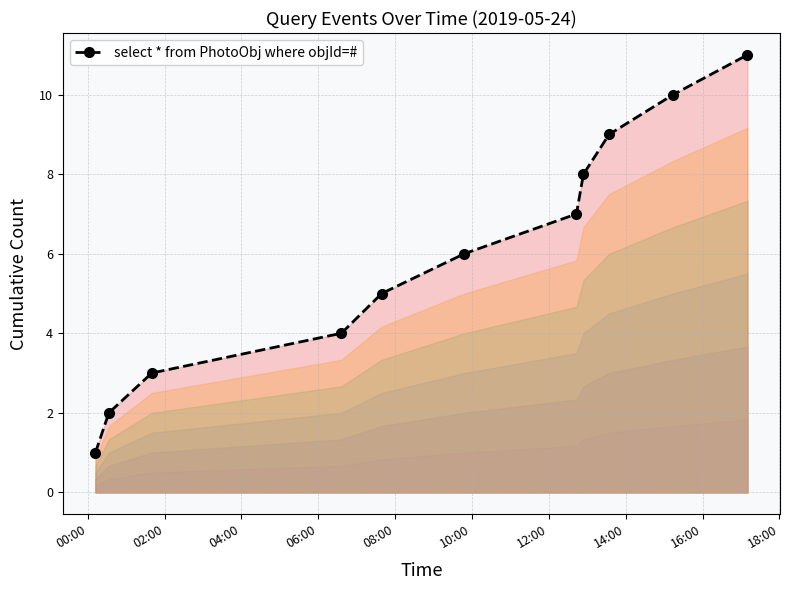

Reading left to right, list all the values displayed in this chart.

1	2	3	4	5	6	7	8	9	10	11